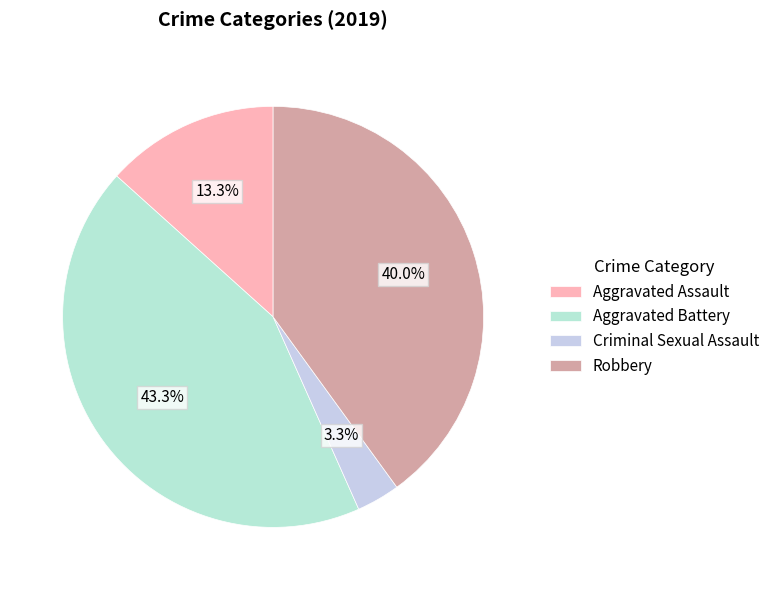

What portion of the pie excludes Robbery?

60.0%